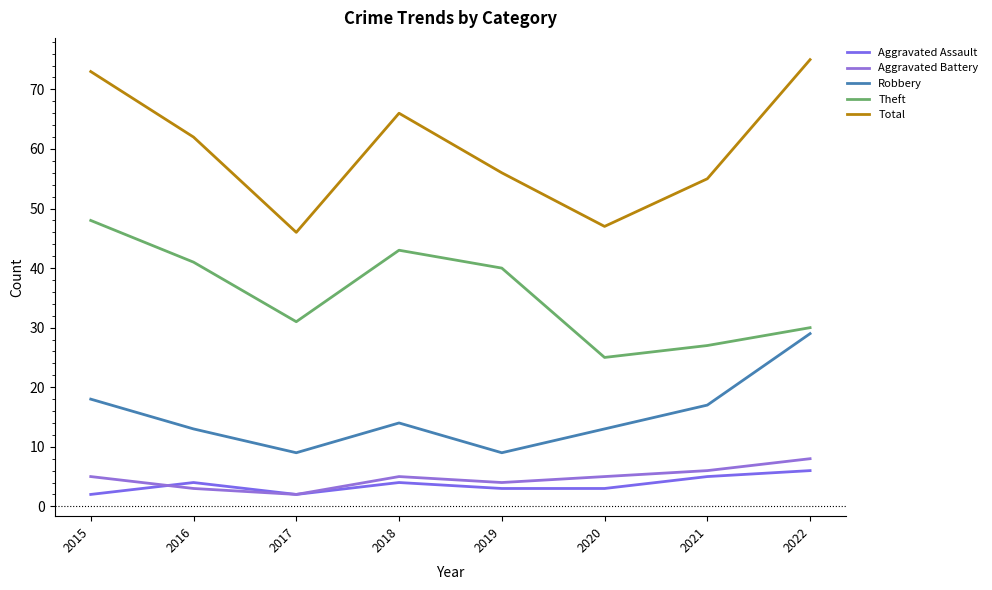

Rank the series by their maximum value, from highest to lowest.

Total, Theft, Robbery, Aggravated Battery, Aggravated Assault